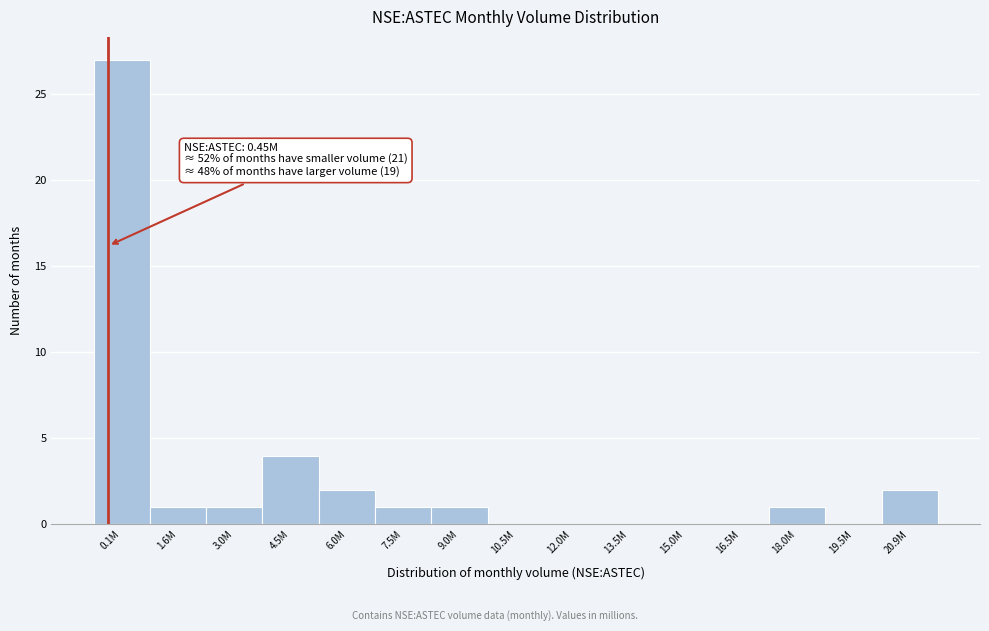

Reading right to left, extract all data points from this chart.

20.9M=2	19.5M=0	18.0M=1	16.5M=0	15.0M=0	13.5M=0	12.0M=0	10.5M=0	9.0M=1	7.5M=1	6.0M=2	4.5M=4	3.0M=1	1.6M=1	0.1M=27